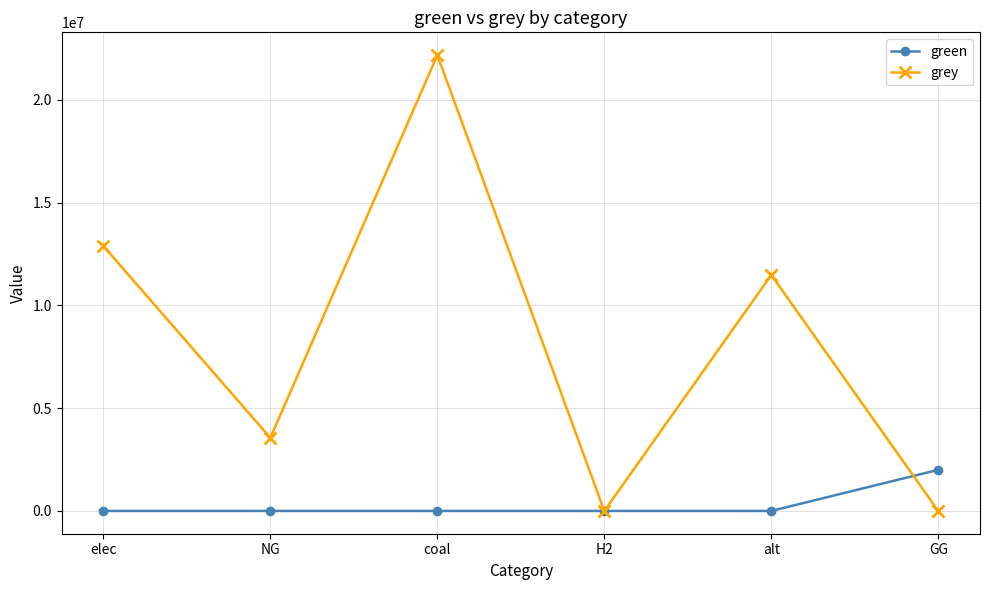

Which category has the highest value in the green series?

GG